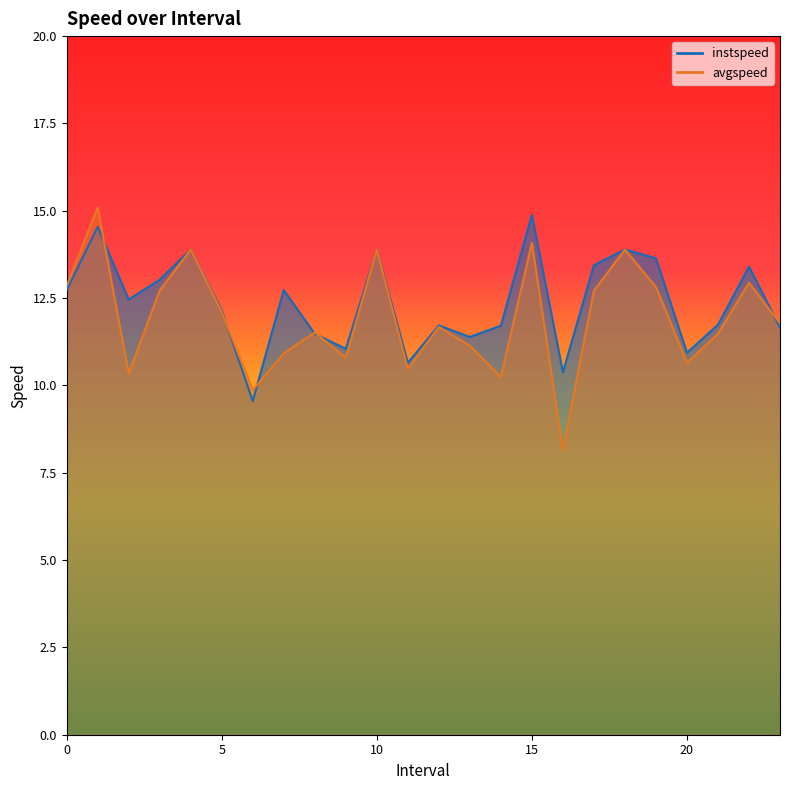

True or false: instspeed has more than 0 interior local peaks.

True